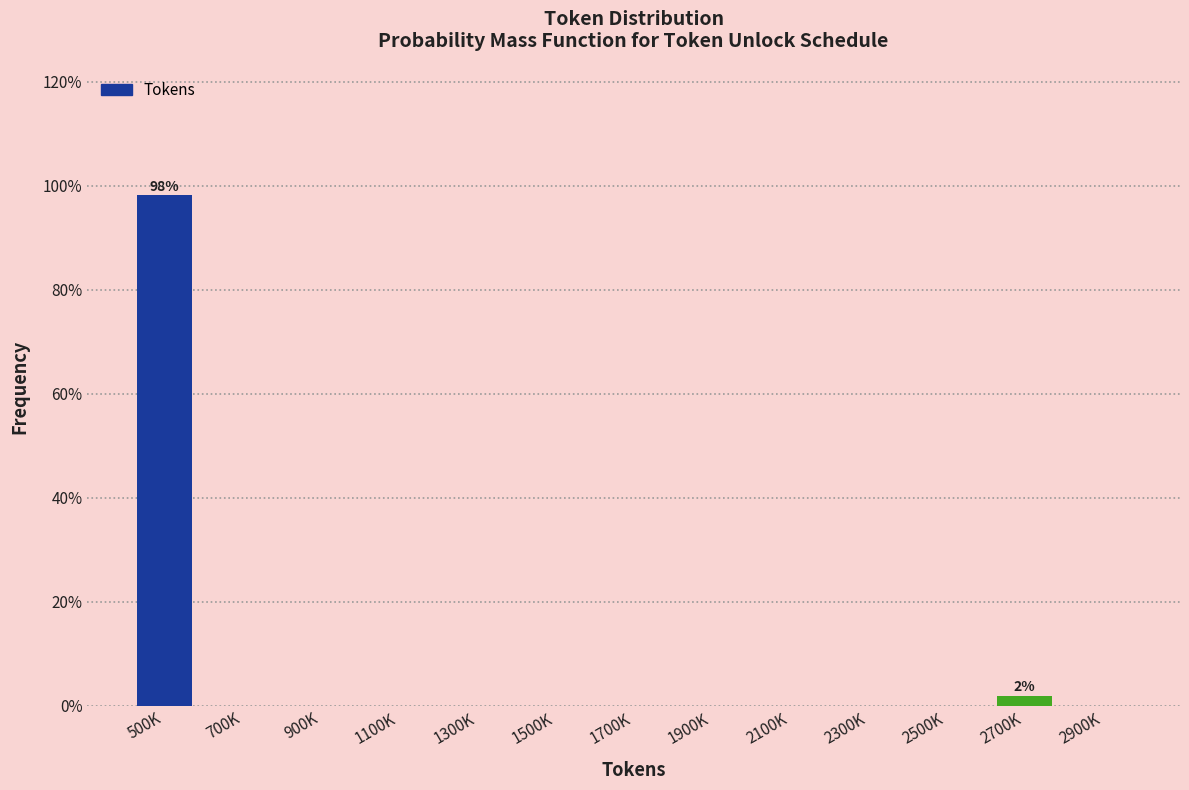

Reading left to right, extract all data points from this chart.

500K=98.1	700K=0.0	900K=0.0	1100K=0.0	1300K=0.0	1500K=0.0	1700K=0.0	1900K=0.0	2100K=0.0	2300K=0.0	2500K=0.0	2700K=1.9	2900K=0.0